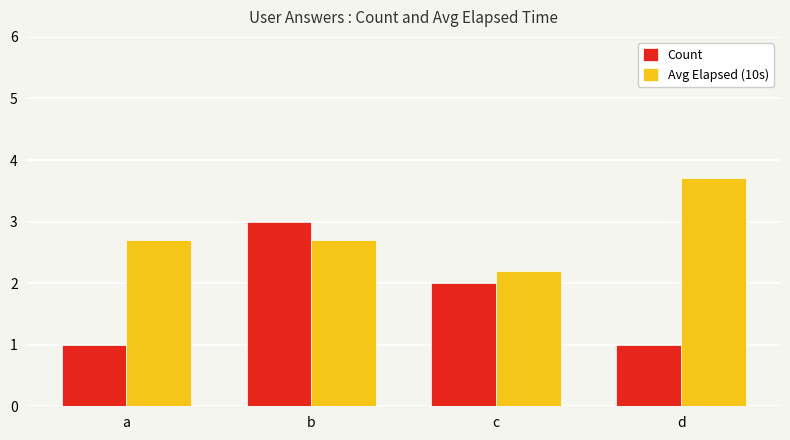

The value of Avg Elapsed (10s) at d is 2.5. True or false?

False